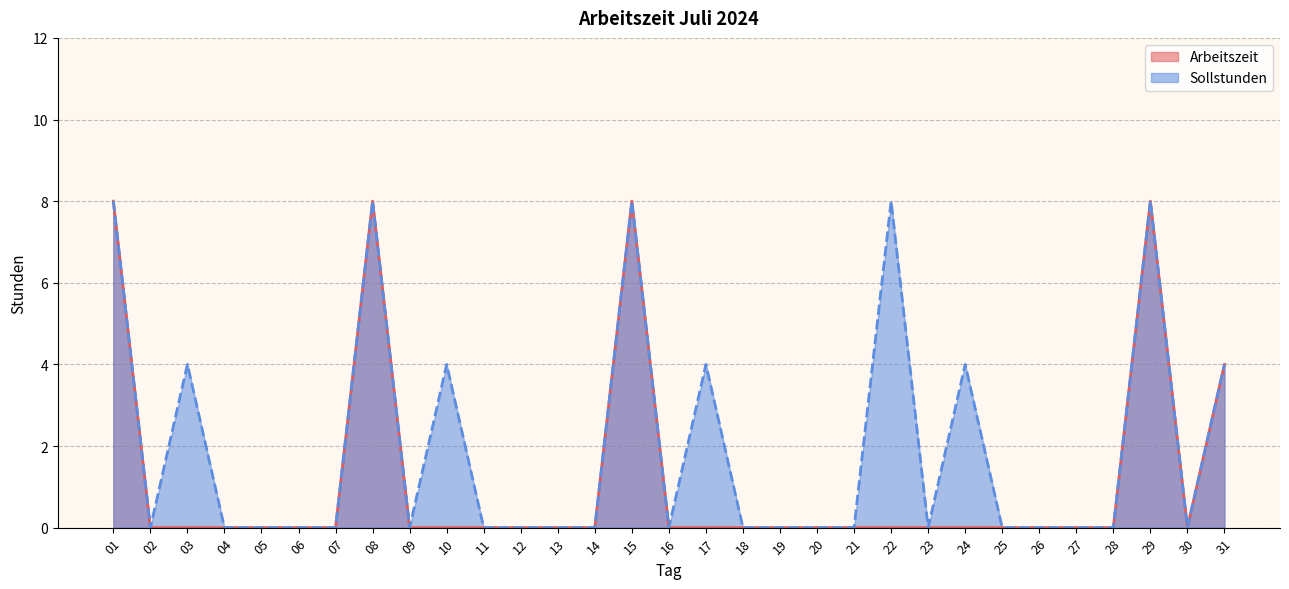

Between 14 and 24, which is larger?

14